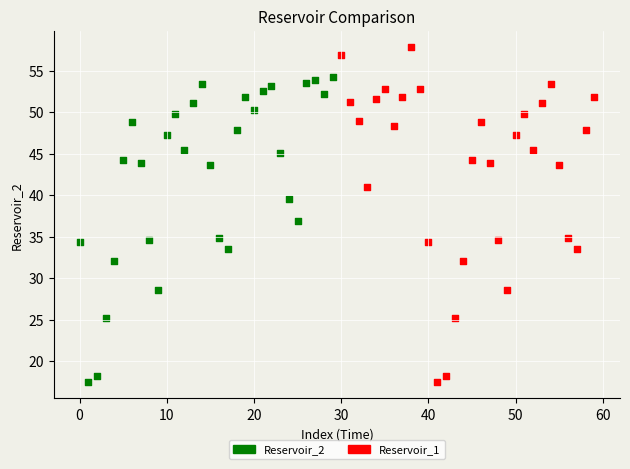

Which series has the widest spread of Y values?

Reservoir_1